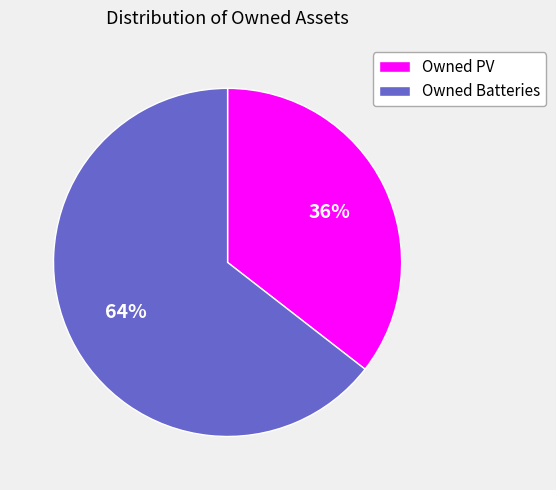

Count the number of slices in the pie.

2